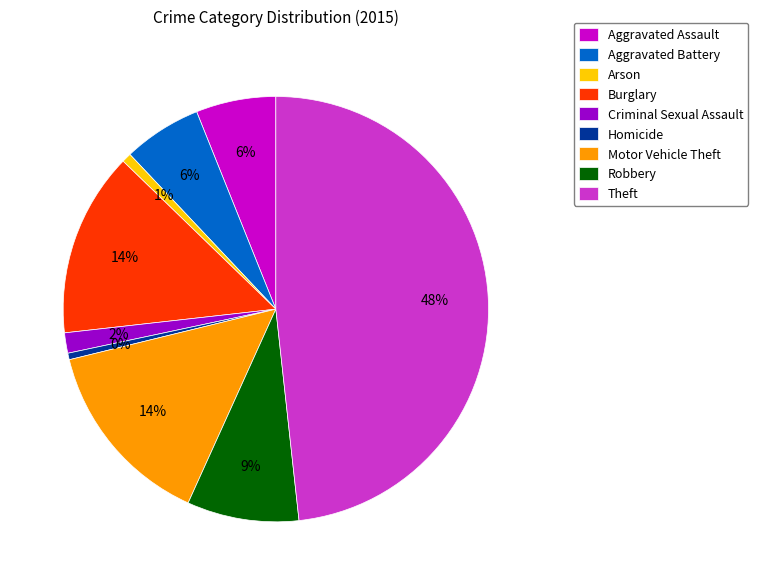

To the nearest percent, what percentage of the pie is Criminal Sexual Assault?

2%